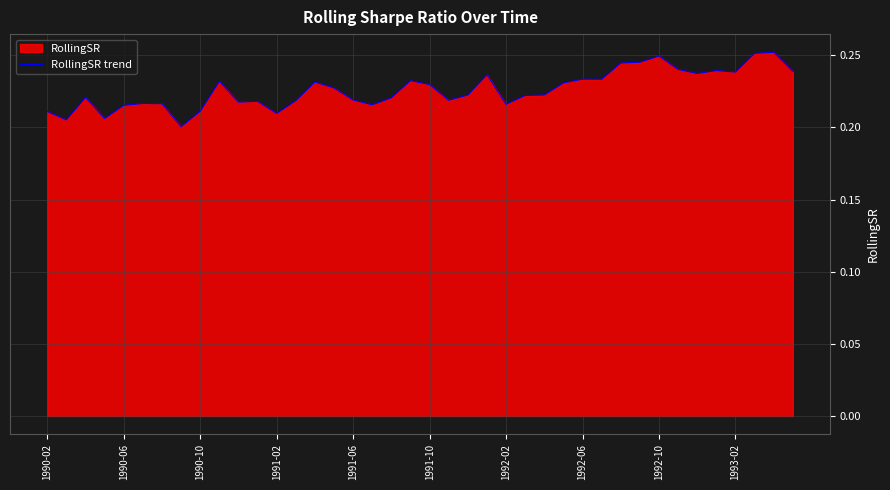

Is it true that the value at 1993-02 is 0.3?

False